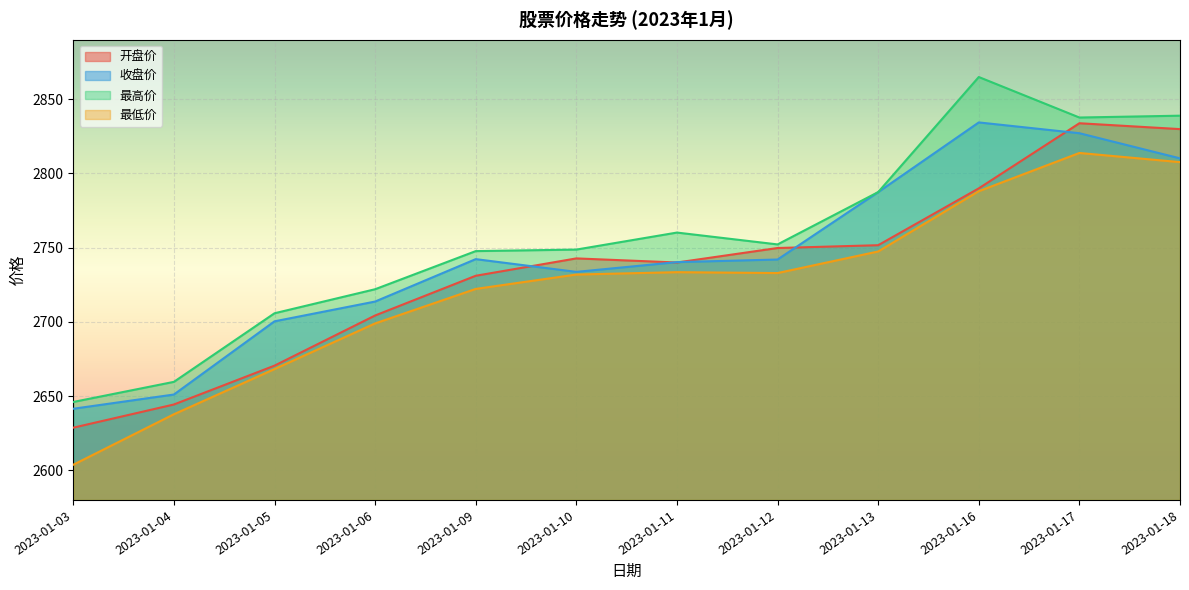

Reading left to right, transcribe all the data shown in this chart.

开盘价: 2628.7	2644.3	2670.5	2704.2	2731.0	2742.7	2739.9	2749.7	2751.6	2789.9	2833.7	2829.8
收盘价: 2641.4	2651.0	2700.3	2713.6	2742.2	2733.6	2740.2	2741.9	2787.4	2834.3	2827.0	2810.1
最高价: 2646.0	2659.5	2705.7	2721.9	2747.6	2748.6	2760.1	2752.1	2787.4	2864.9	2837.6	2838.8
最低价: 2603.7	2637.7	2668.1	2698.9	2722.1	2731.8	2733.4	2732.8	2747.4	2788.0	2813.7	2807.5